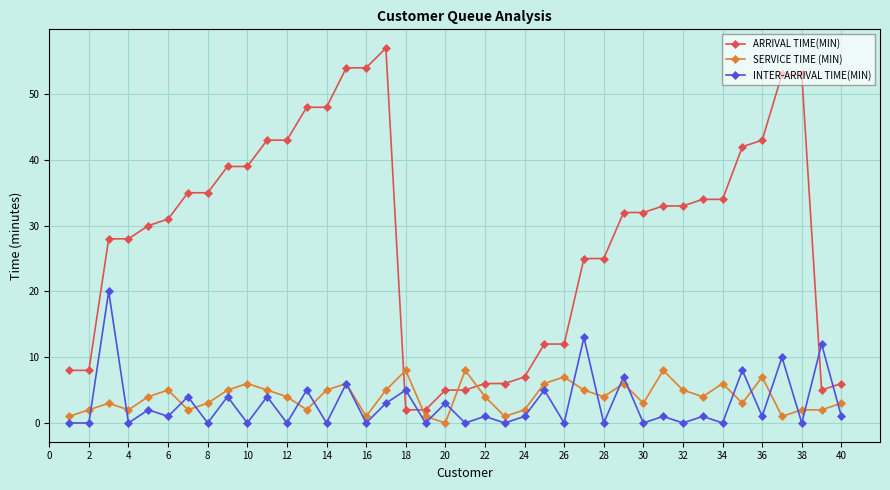

After their last crossing, which series has the higher values: ARRIVAL TIME(MIN) or INTER-ARRIVAL TIME(MIN)?

ARRIVAL TIME(MIN)